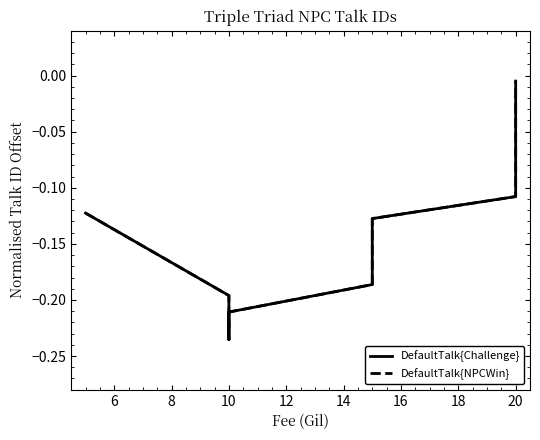

What is the lowest value of the DefaultTalk{Challenge} series?

-0.2